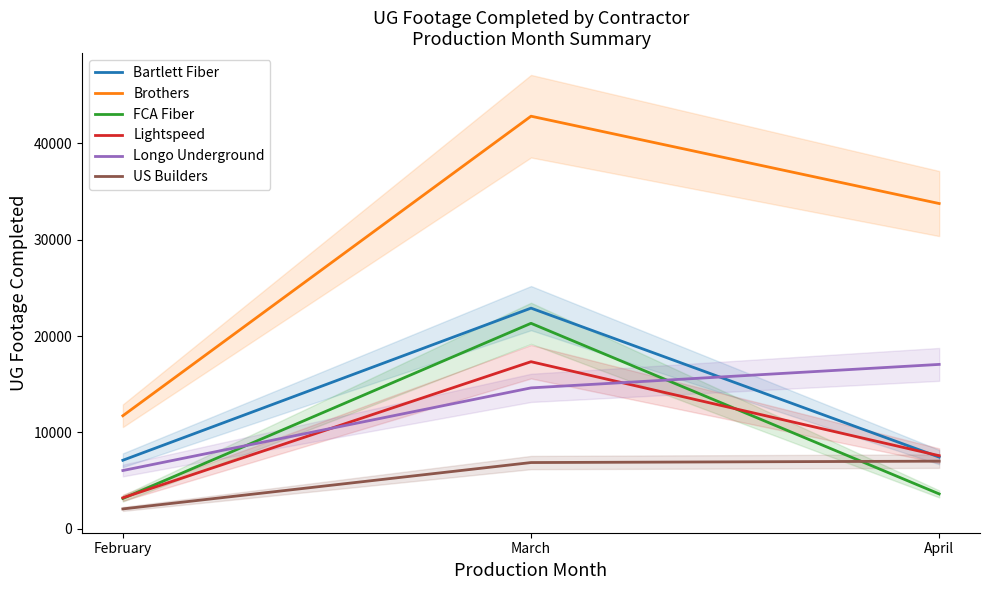

Rank the series by their maximum value, from lowest to highest.

US Builders, Longo Underground, Lightspeed, FCA Fiber, Bartlett Fiber, Brothers